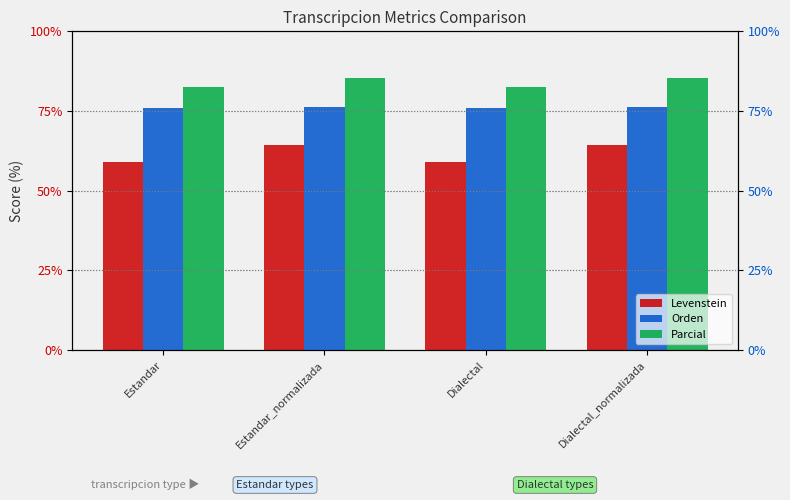

Reading left to right, extract all data points from this chart.

Levenstein: 59.0	64.4	59.0	64.4
Orden: 75.9	76.2	75.9	76.2
Parcial: 82.6	85.3	82.6	85.3